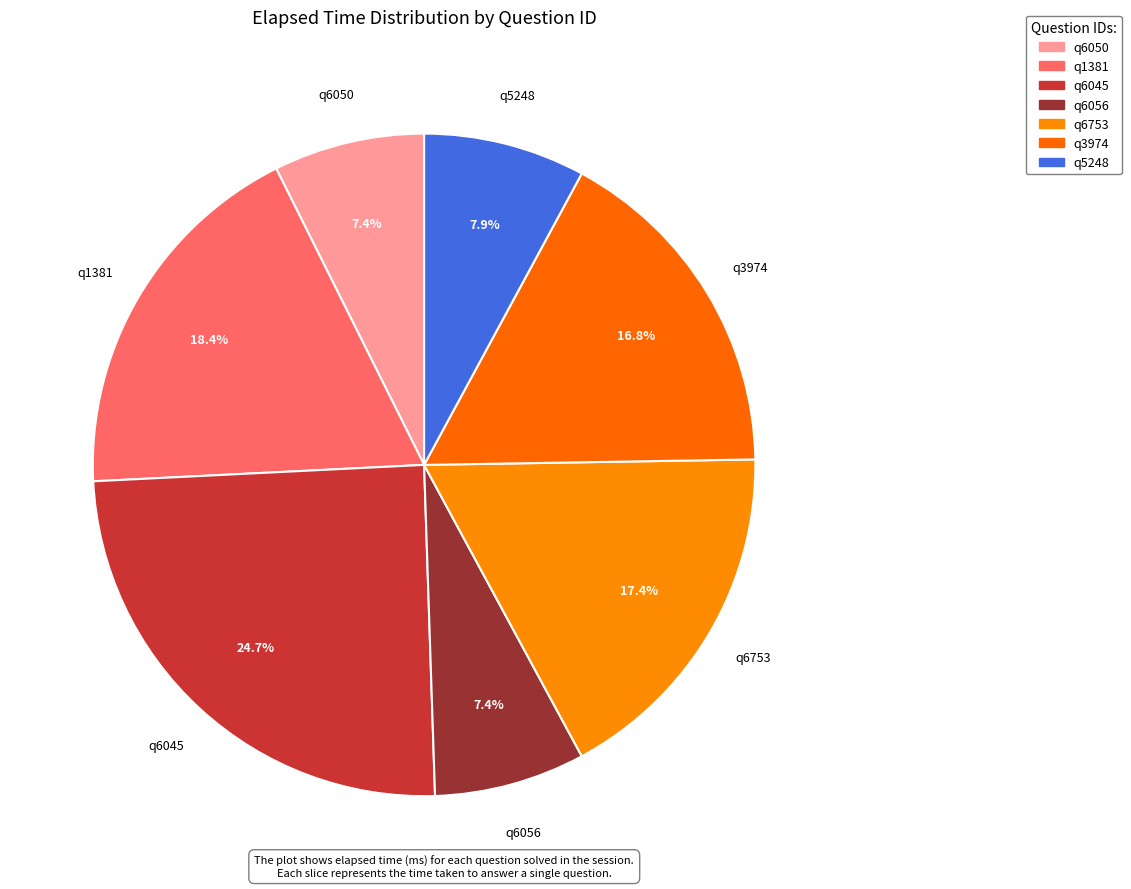

What is the largest slice in the pie chart?

q6045